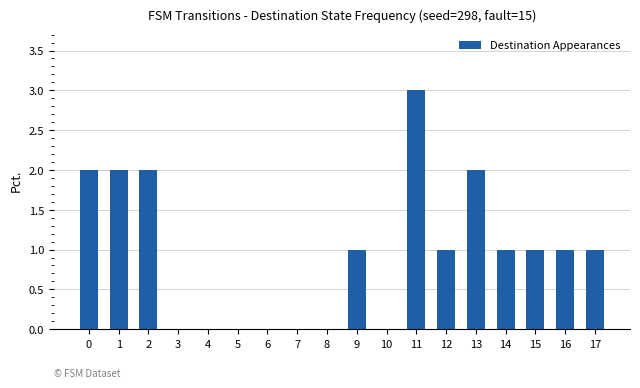

Which label corresponds to the largest value in the chart?

11